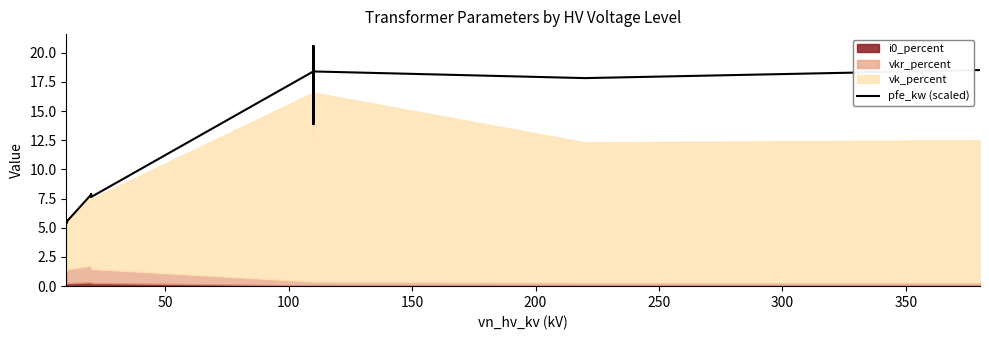

Which has a higher value, 200 or 350?

350